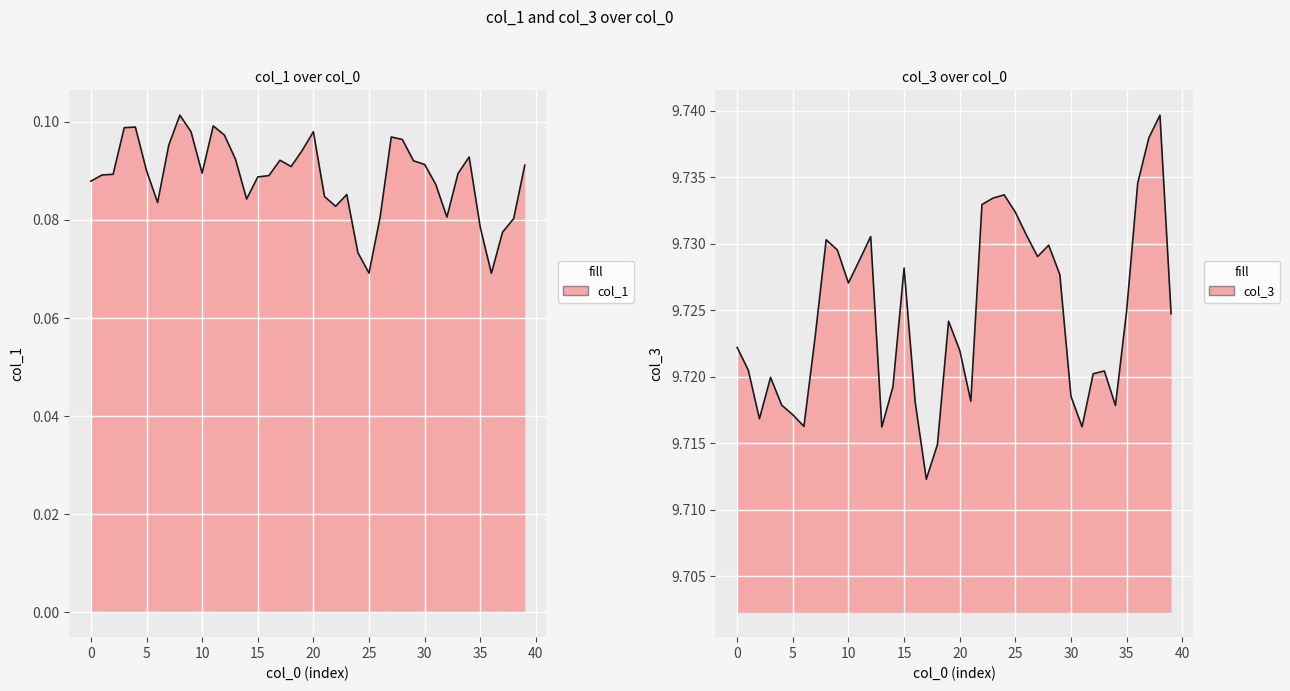

Between 13 and 33, which series saw the biggest shift?

col_3